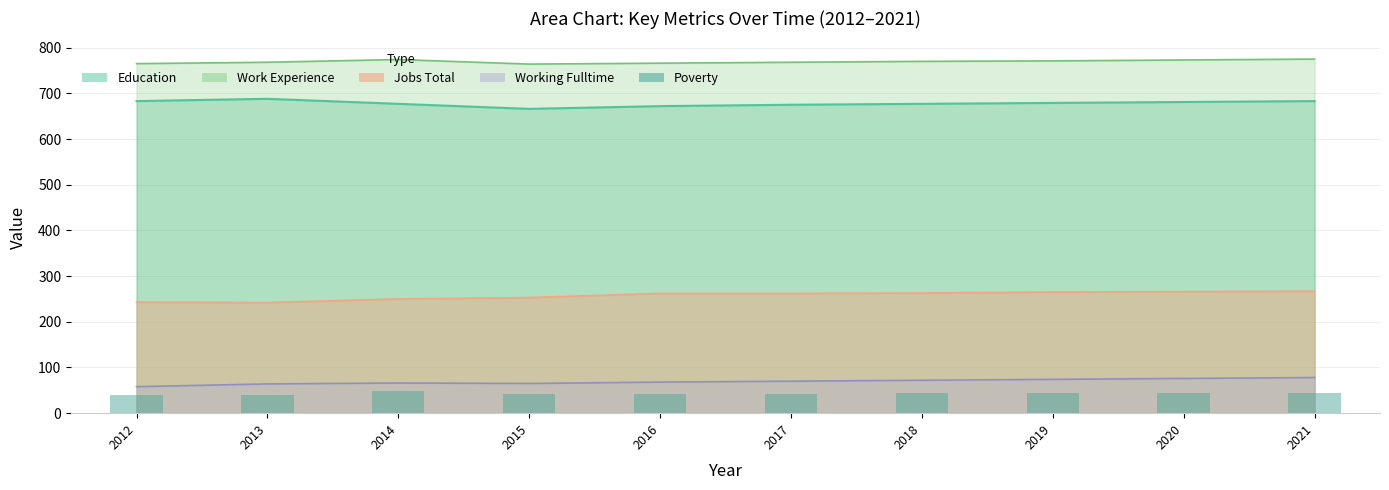

What is the value of the 9th bar from the left?

45